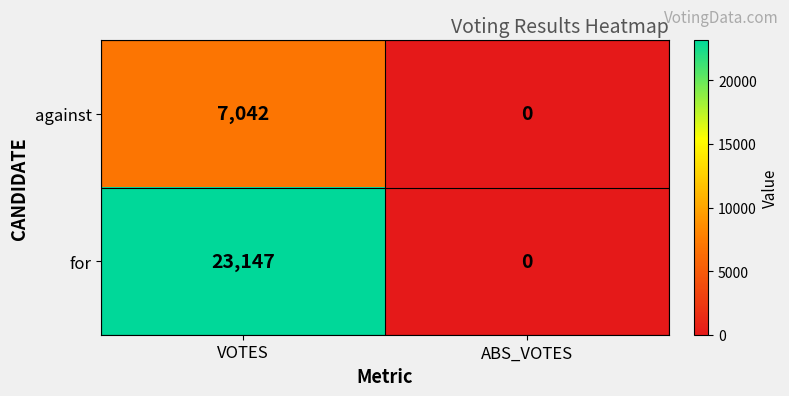

What is the sum of all for values?

23147